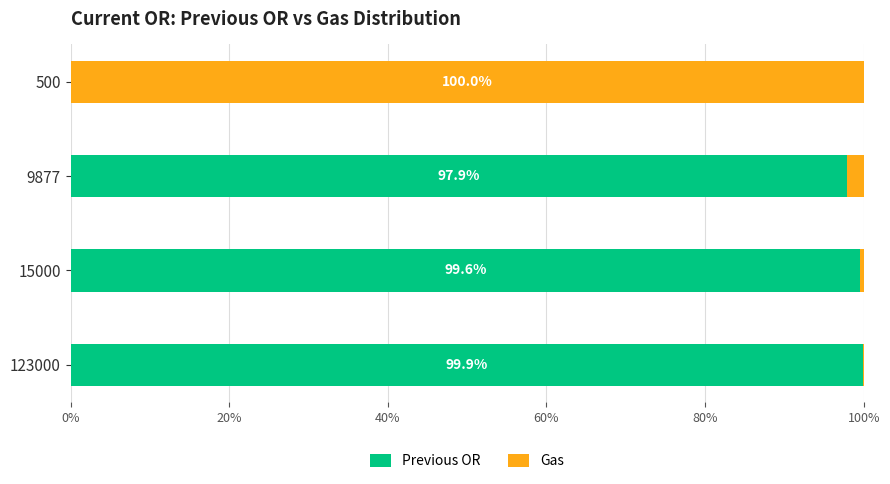

What is the total value across all series at 9877?

100.0